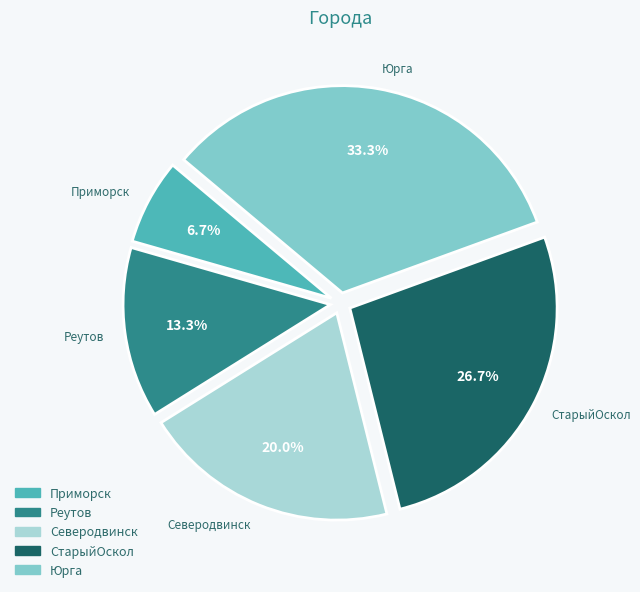

Which slice is the smallest?

Приморск